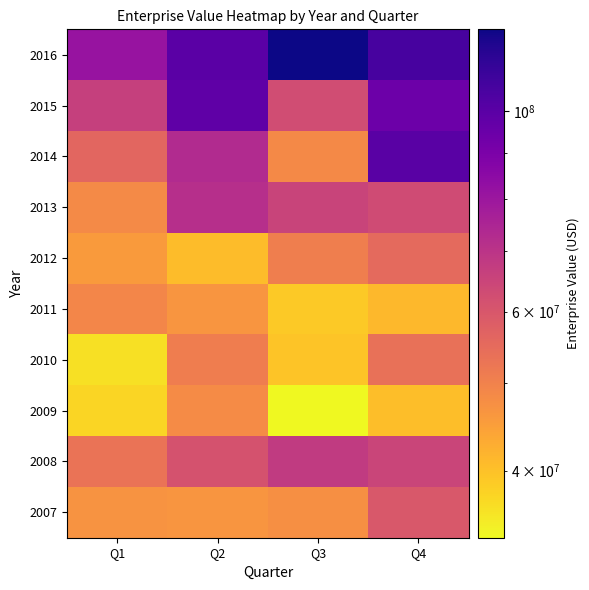

At which category is the sum across all series the highest?

Q4